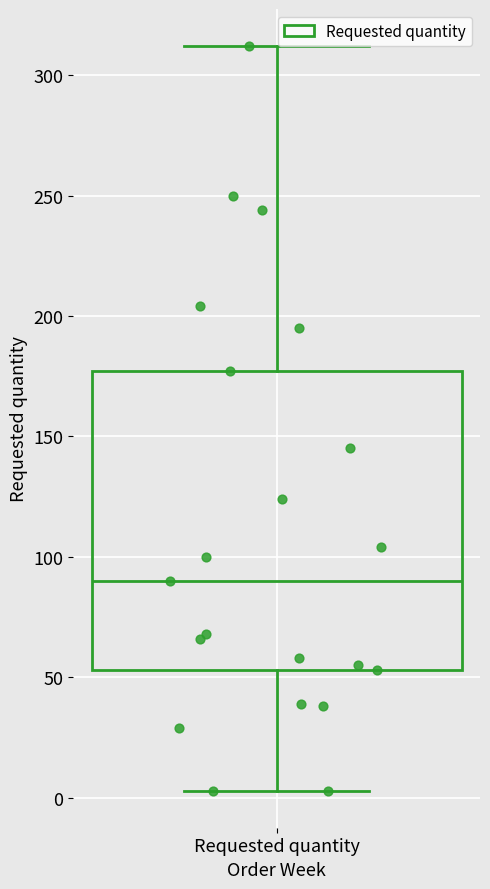

Where does the lower whisker of the box for Requested quantity end on the y-axis? The values are not printed on the chart, so give them approximately, as read against the axis.

5